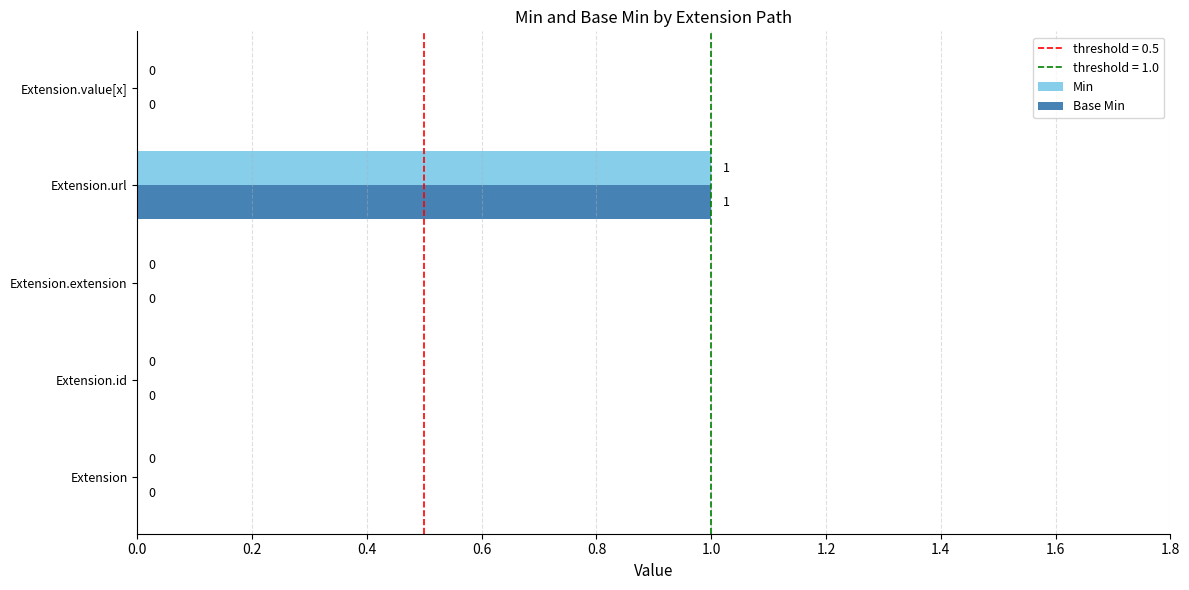

Which category has the highest value in the Base Min series?

Extension.url